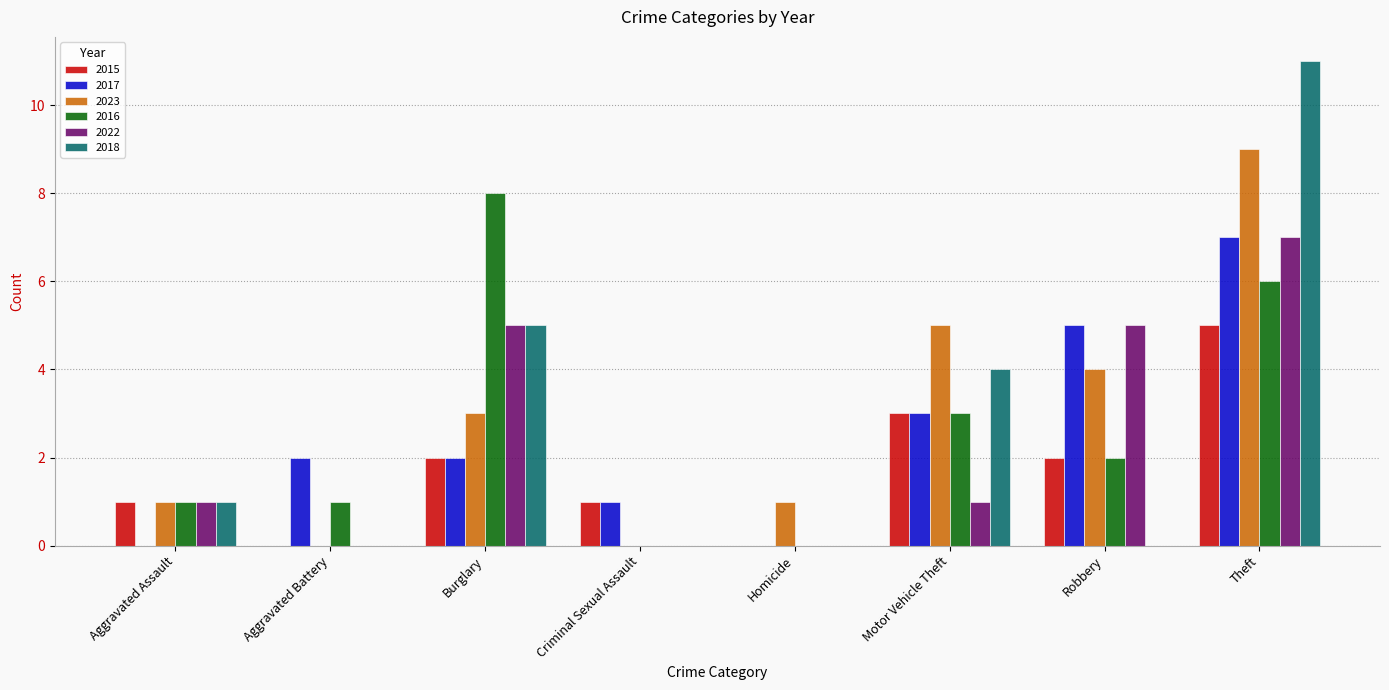

Reading left to right, extract all data points from this chart.

2015: 1	0	2	1	0	3	2	5
2017: 0	2	2	1	0	3	5	7
2023: 1	0	3	0	1	5	4	9
2016: 1	1	8	0	0	3	2	6
2022: 1	0	5	0	0	1	5	7
2018: 1	0	5	0	0	4	0	11